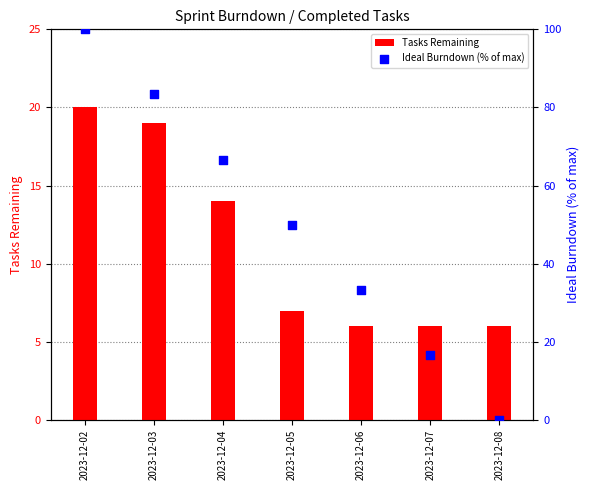

At which category is the sum across all series the highest?

2023-12-02